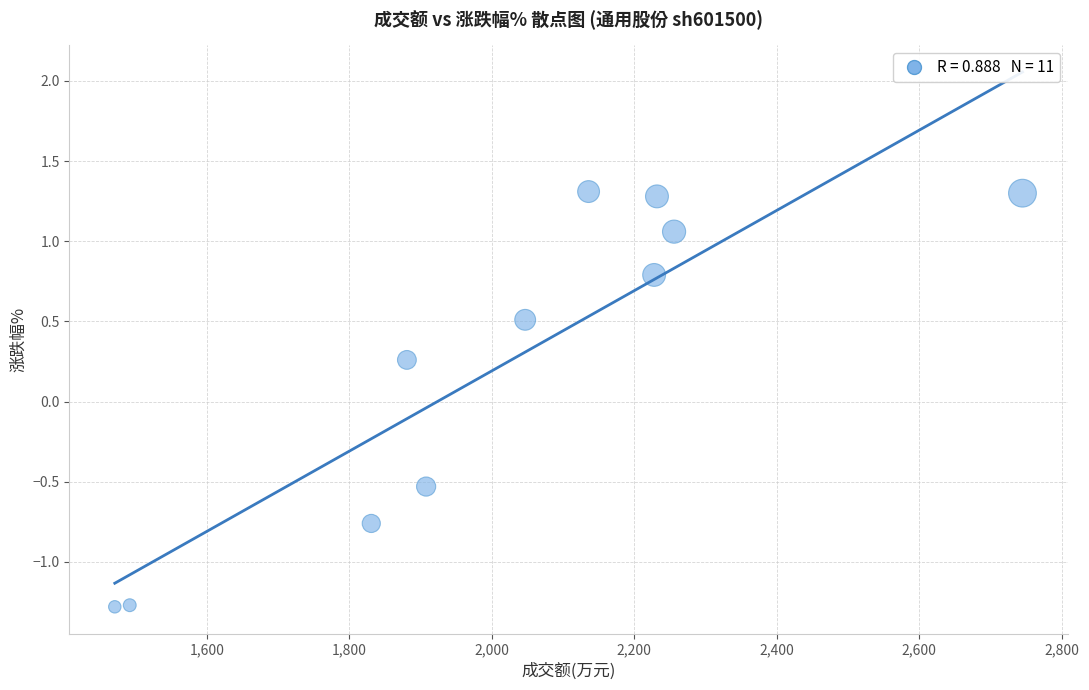

What is the average X value?

2020.6